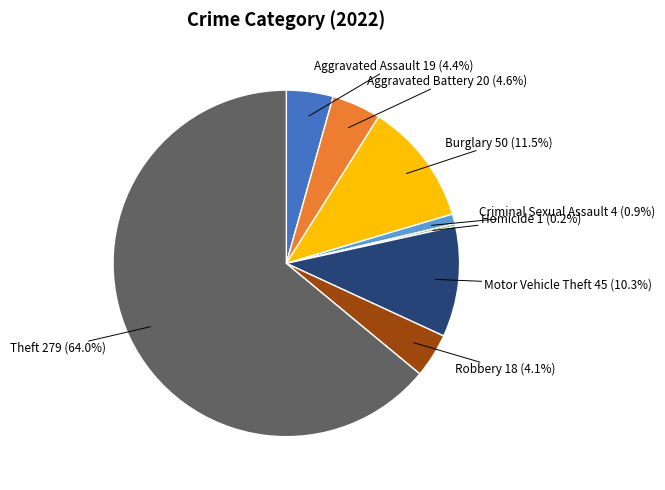

What is the largest slice in the pie chart?

Theft